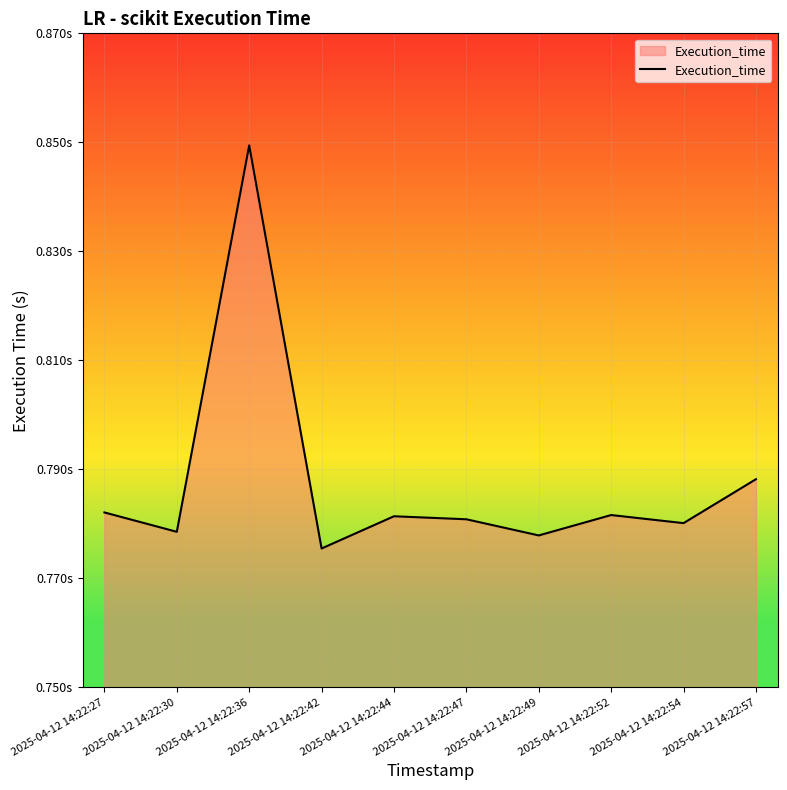

What is the minimum value shown in the chart?

0.8